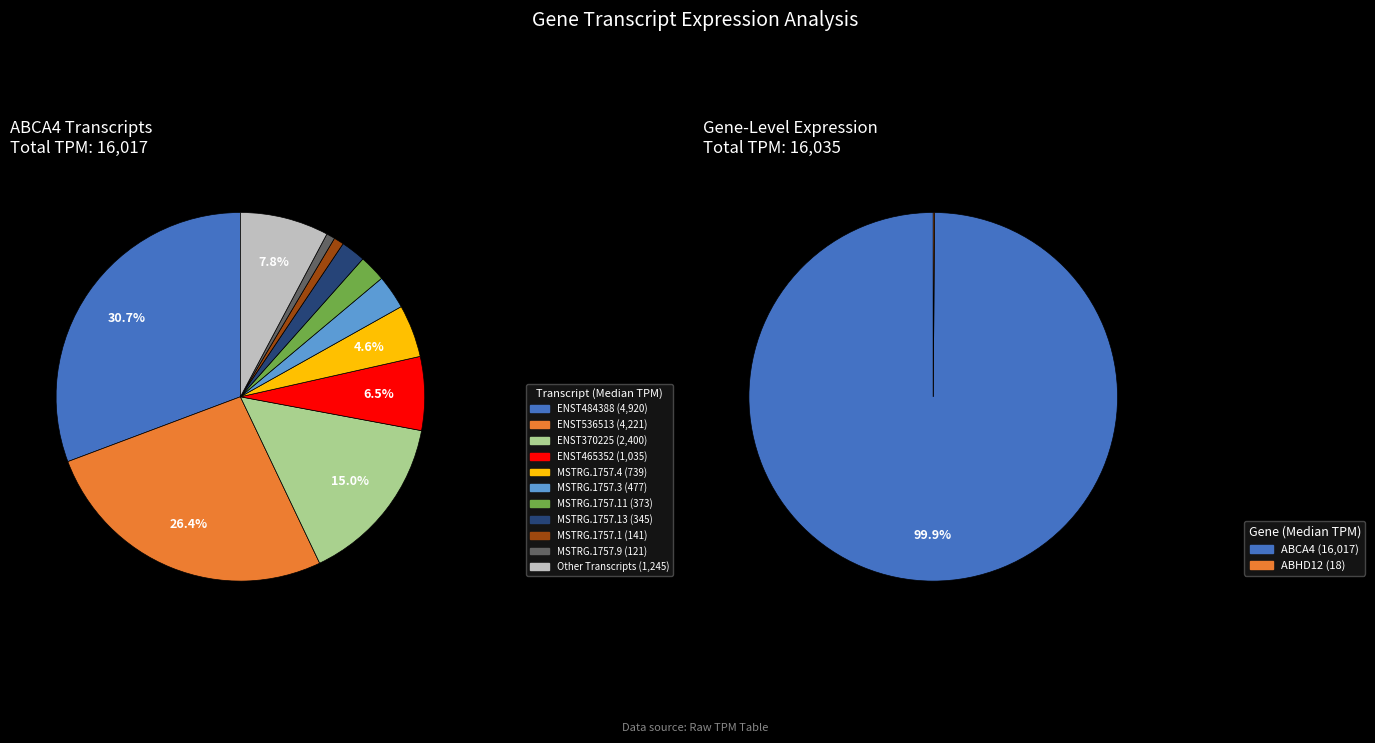

Is there any slice that represents more than half of the pie?

No